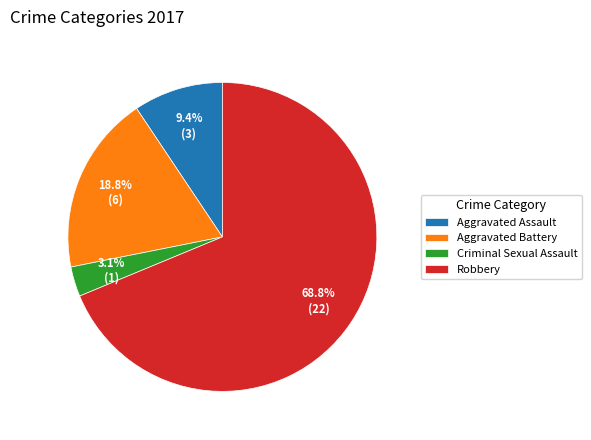

To the nearest percent, what percentage of the pie is Criminal Sexual Assault?

3%